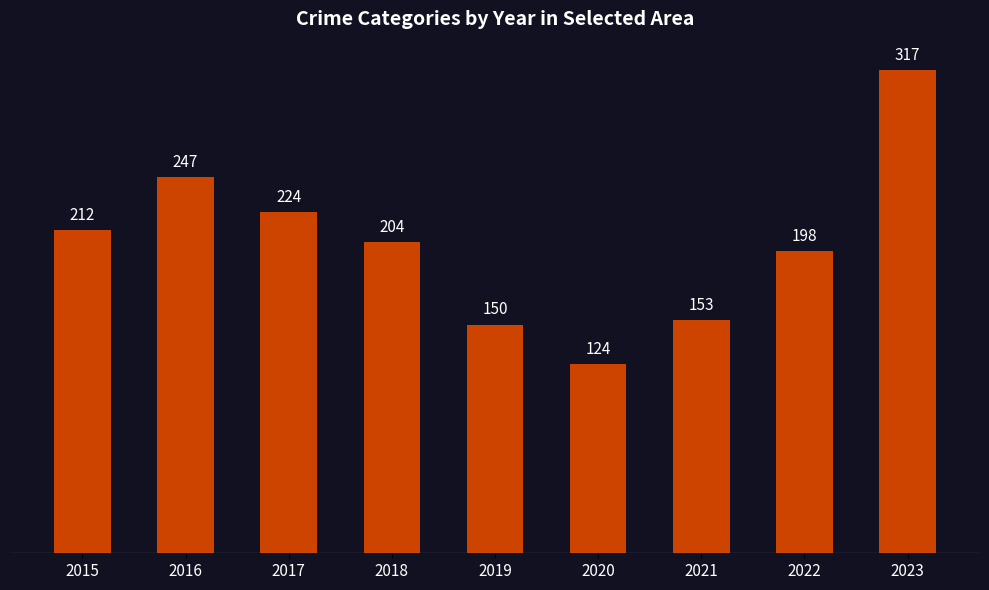

What is the sum of all values?

1829